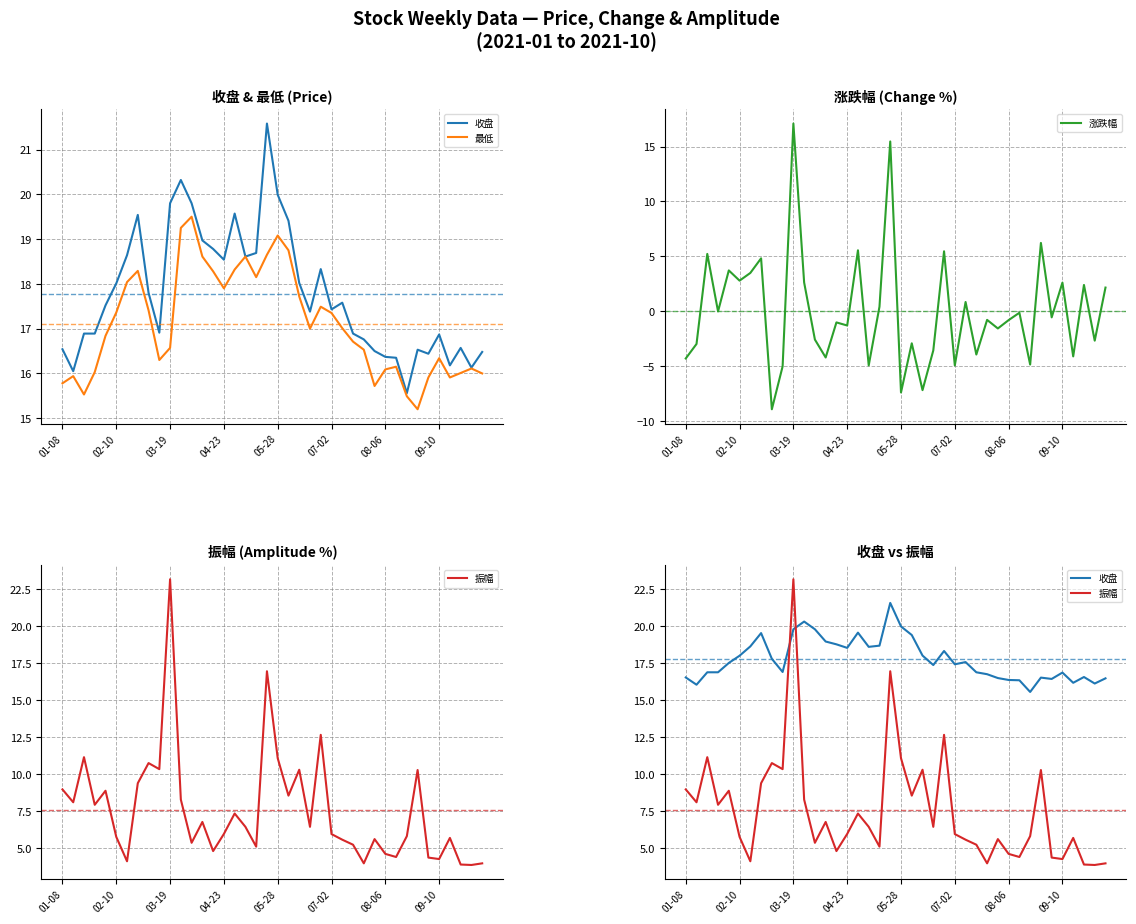

What position from the left is 2021-02-05?

5